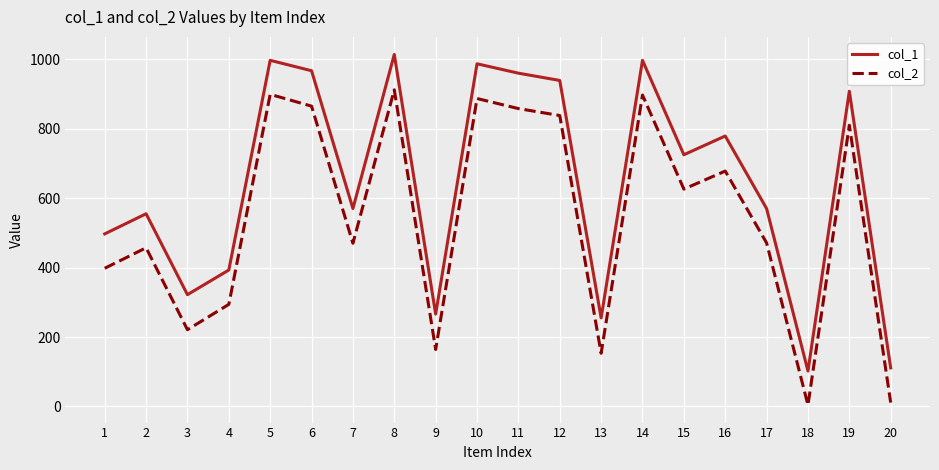

Between 14 and 16, which series saw the biggest shift?

col_2